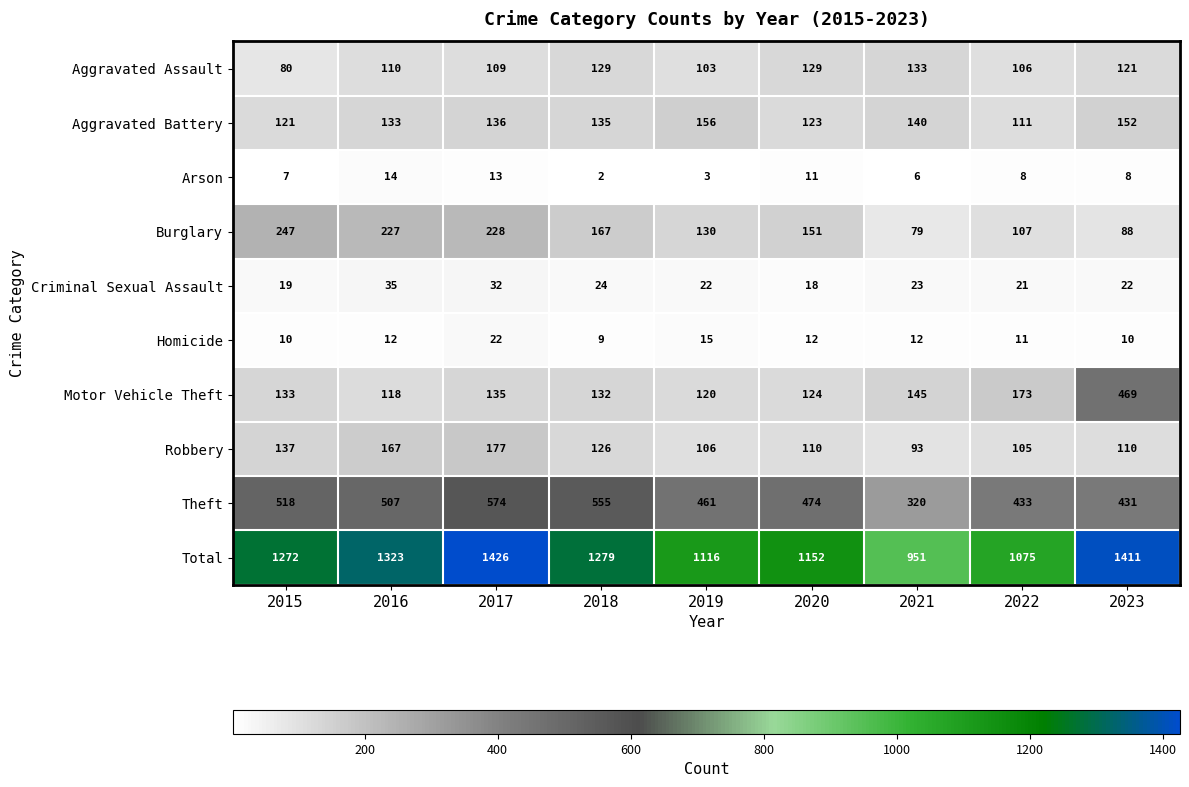

Which series changed the most between 2017 and 2023?

Motor Vehicle Theft